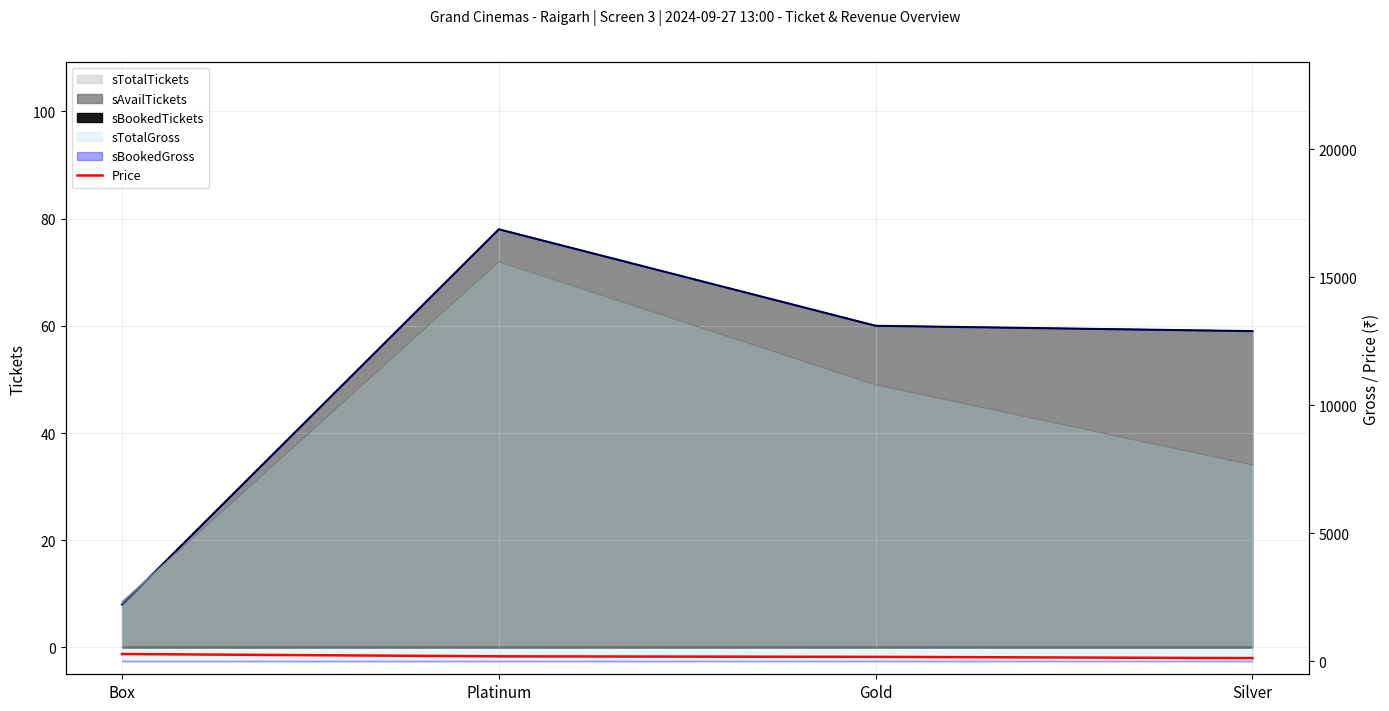

Does the chart display data point markers on the line(s)?

No